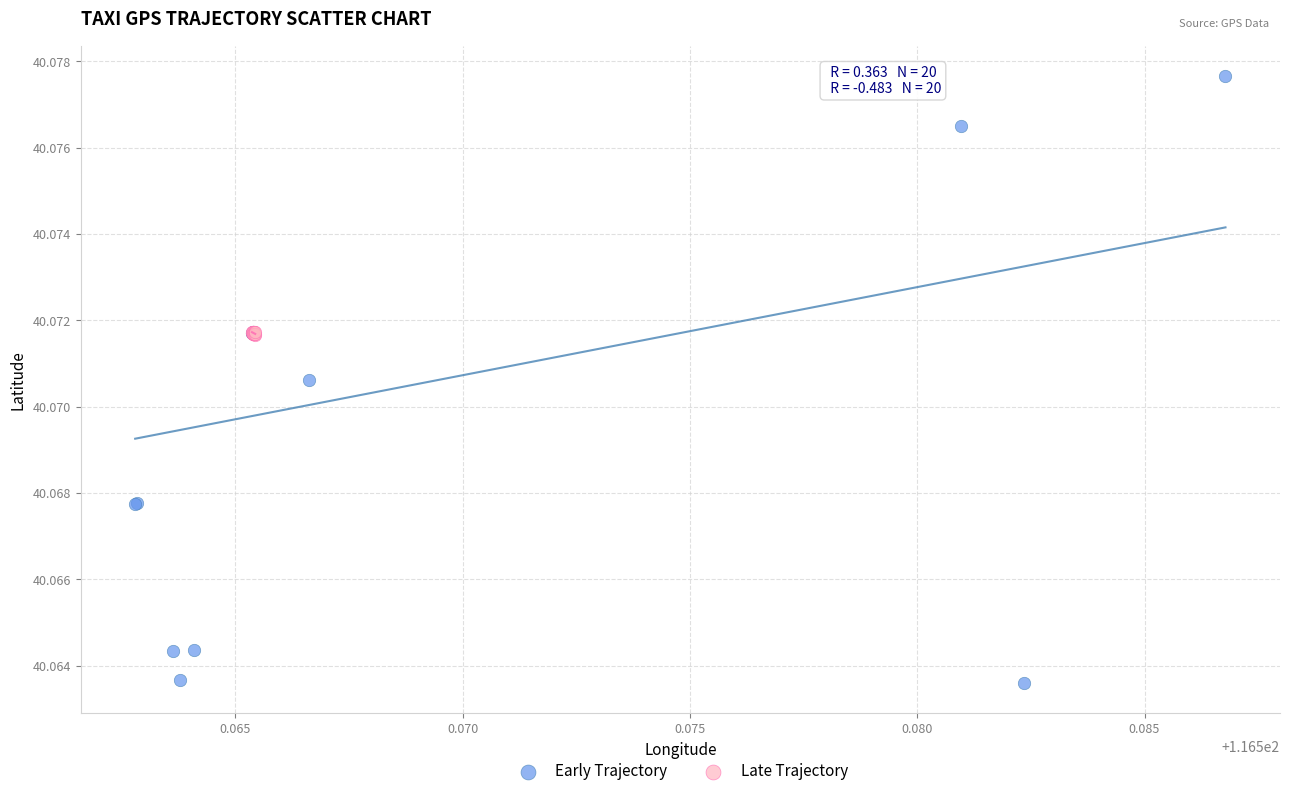

Which series contains the lowest Y value?

Early Trajectory